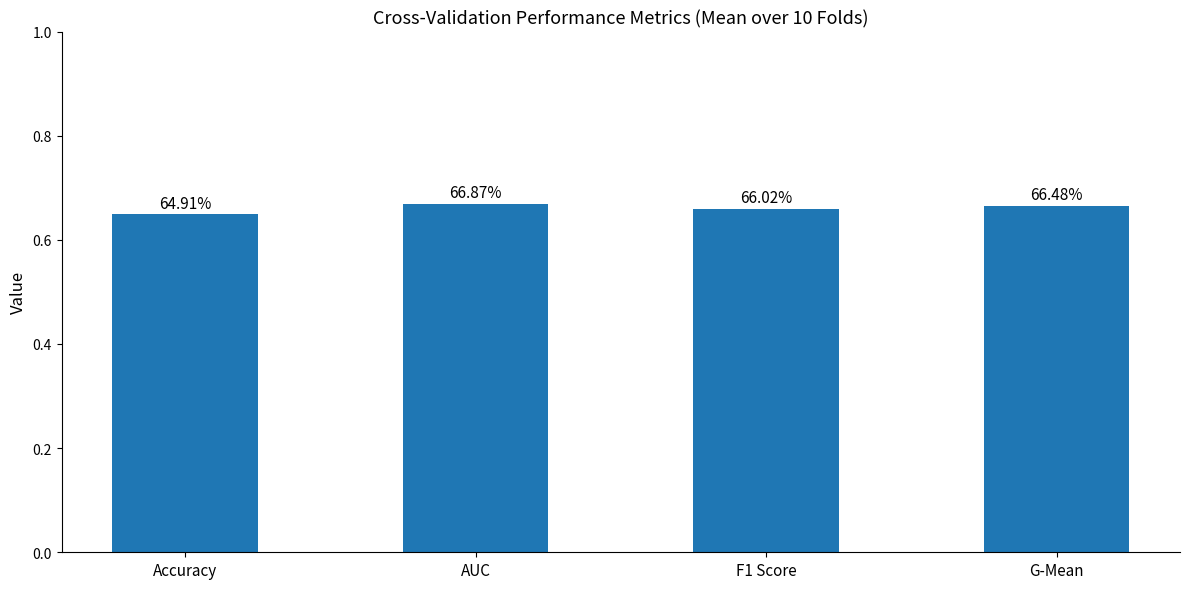

How many bars are there in total?

4